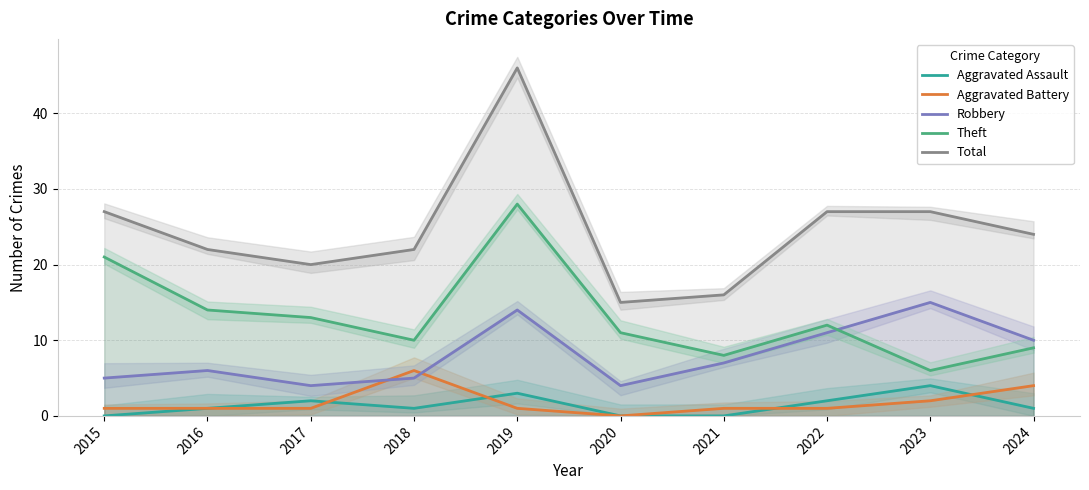

True or false: Total and Robbery cross at least once.

False